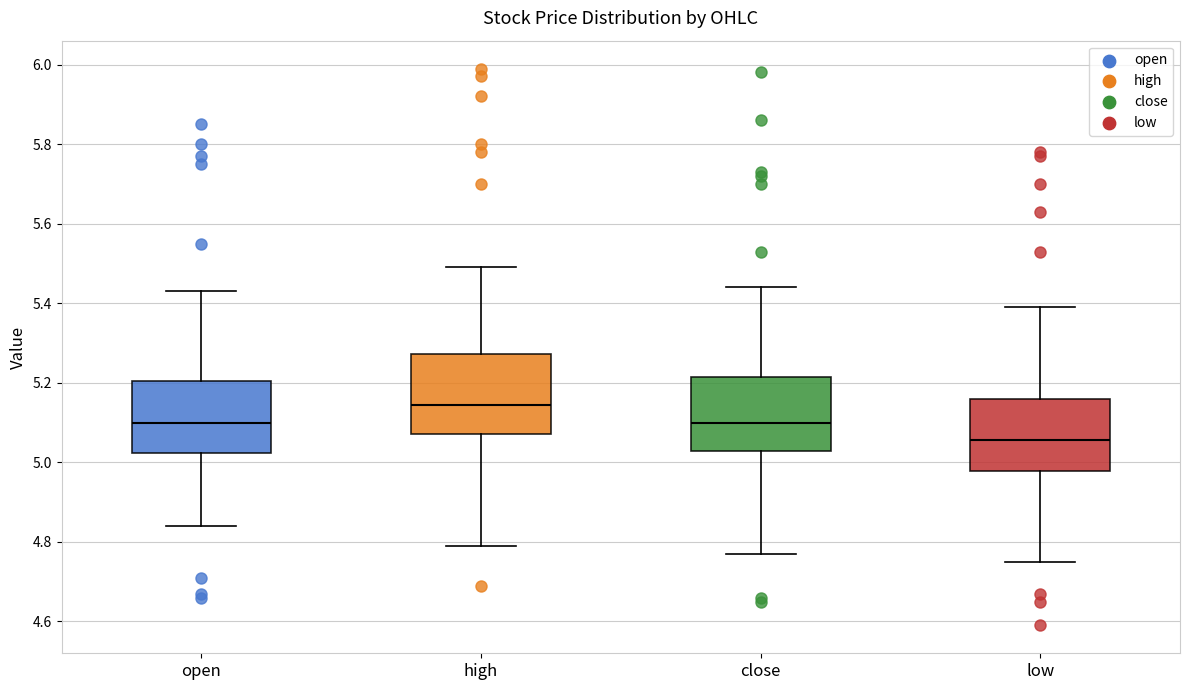

Reading left to right, transcribe this box plot: for each box, give where its median line is, the range the box spans, and where its two whiskers end, as read against the y-axis. The values are not printed on the chart, so give them approximately, as read against the axis.

open: median 5.10, box 5.02 to 5.20, whiskers 4.84 to 5.44
high: median 5.14, box 5.08 to 5.28, whiskers 4.80 to 5.50
close: median 5.10, box 5.02 to 5.22, whiskers 4.78 to 5.44
low: median 5.06, box 4.98 to 5.16, whiskers 4.76 to 5.40